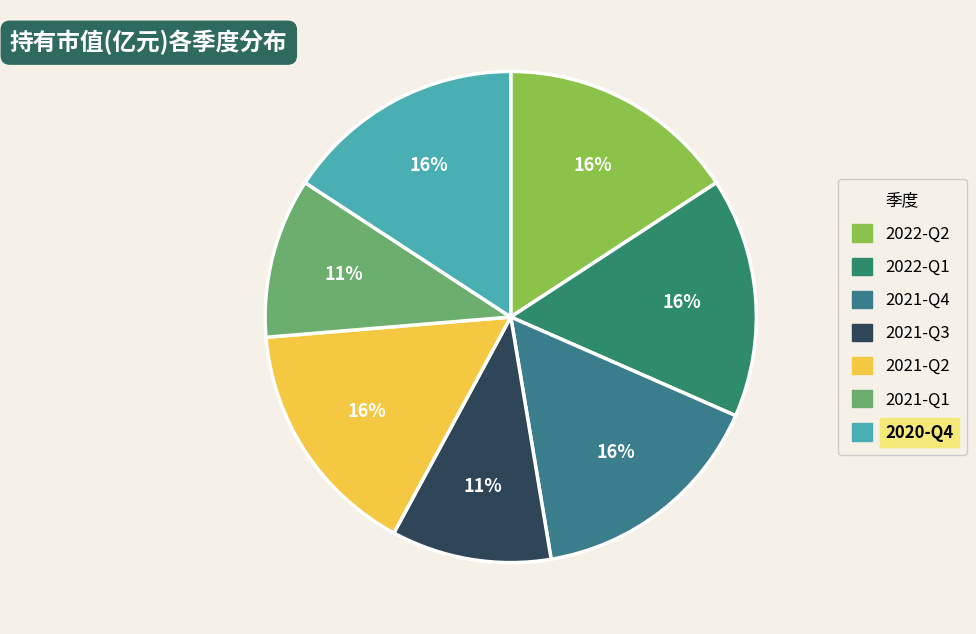

True or false: 2021-Q3 accounts for 1% of the total.

False